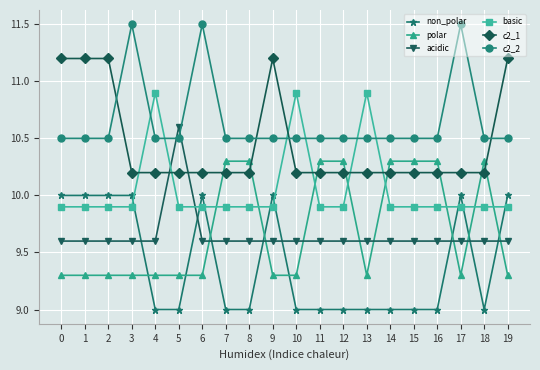

Rank the series by their maximum value, from lowest to highest.

non_polar, polar, acidic, basic, c2_1, c2_2